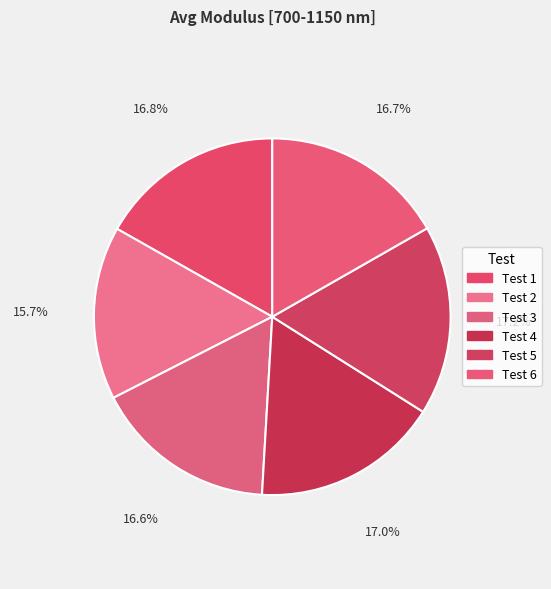

True or false: Test 1 accounts for 3% of the total.

False